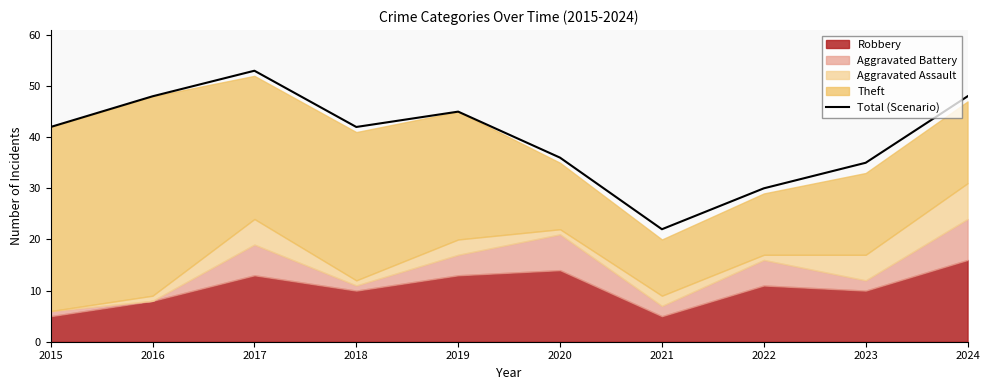

What value does the data have at 2020, to the nearest 5?

35